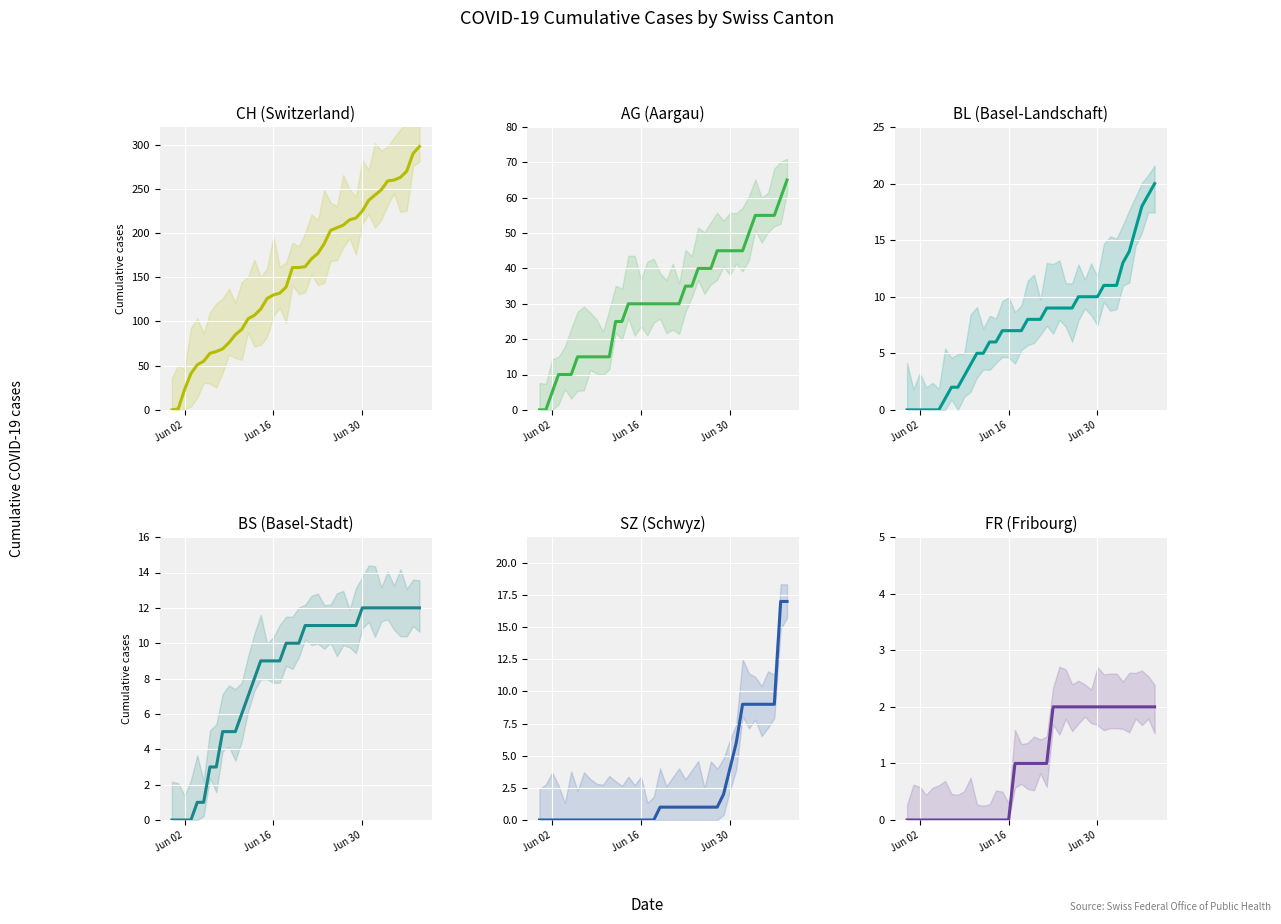

Which series changed the most between 10 and 25?

CH